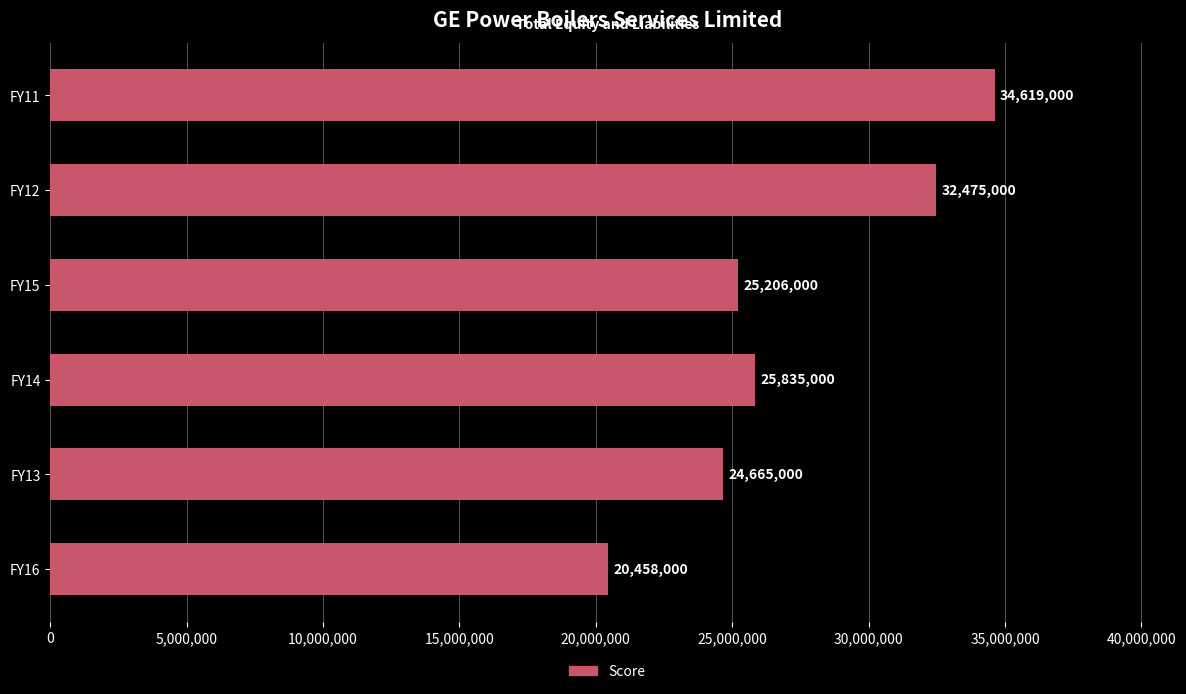

Reading top to bottom, list all the values displayed in this chart.

FY11=34619000	FY12=32475000	FY15=25206000	FY14=25835000	FY13=24665000	FY16=20458000